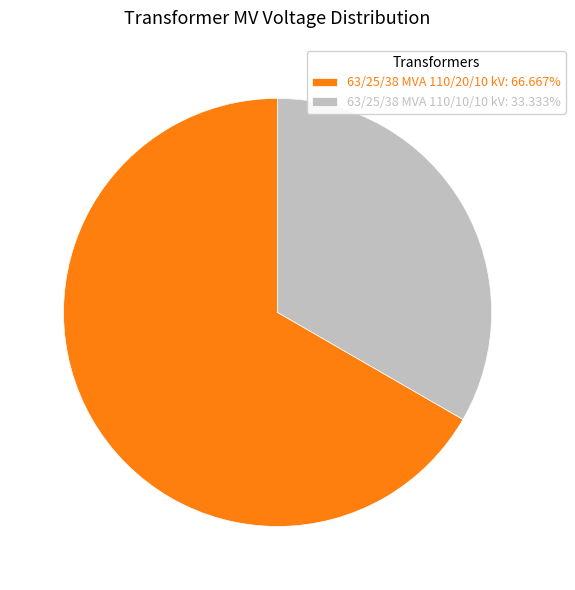

Is 63/25/38 MVA 110/10/10 kV: 33.333% the majority of the pie?

No